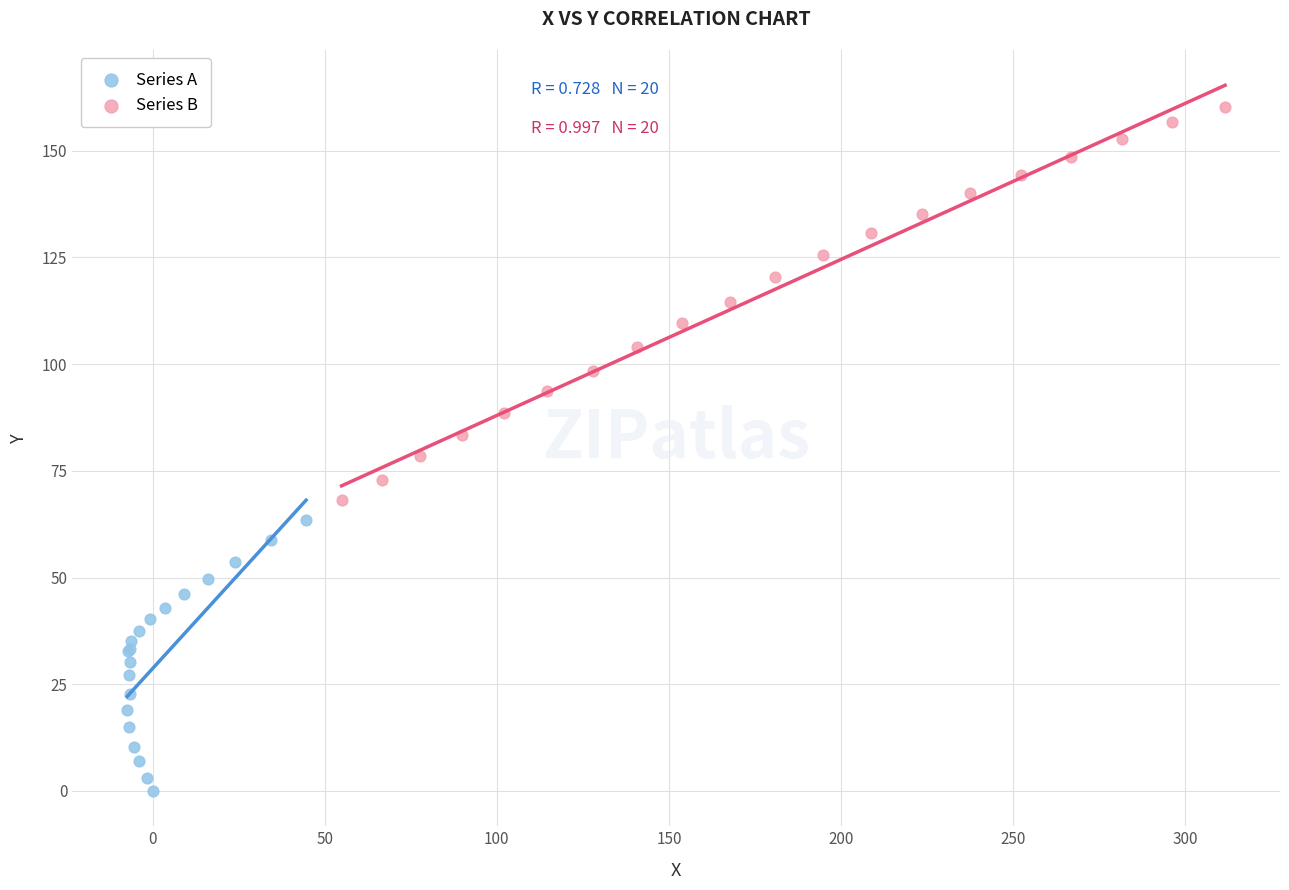

Which series contains the highest Y value?

Series B